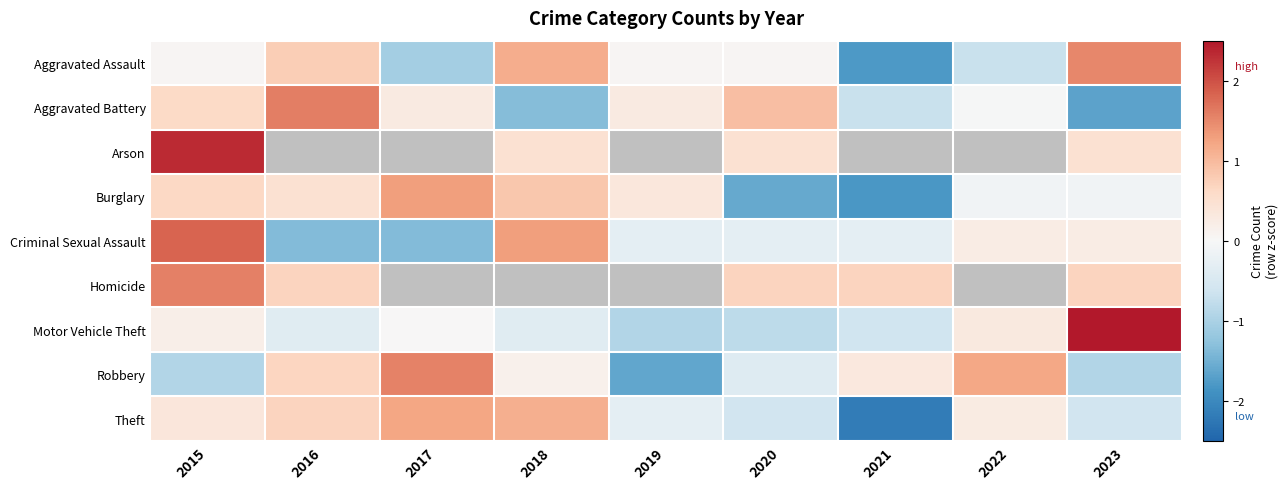

True or false: Robbery has a value of 0.3 at 2021.

True